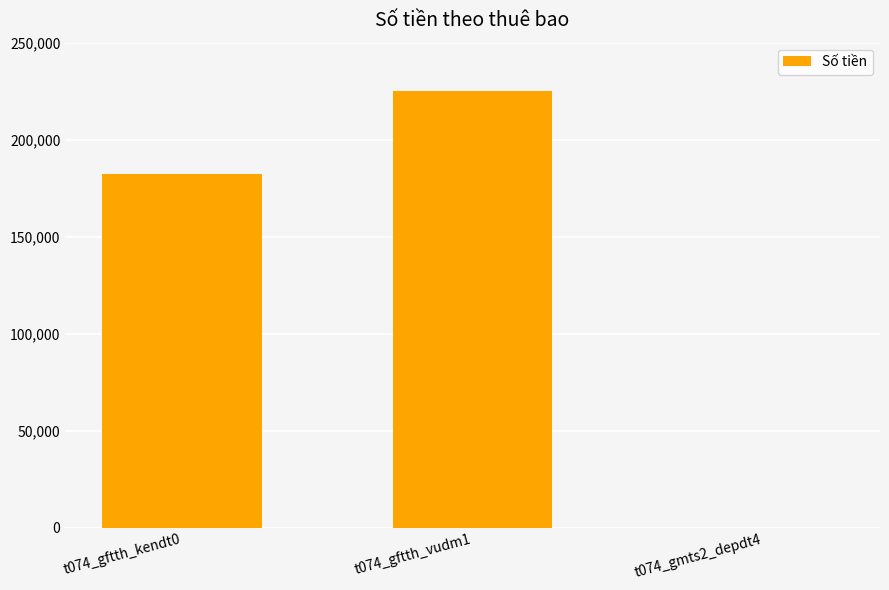

What is the maximum value shown in the chart?

225000